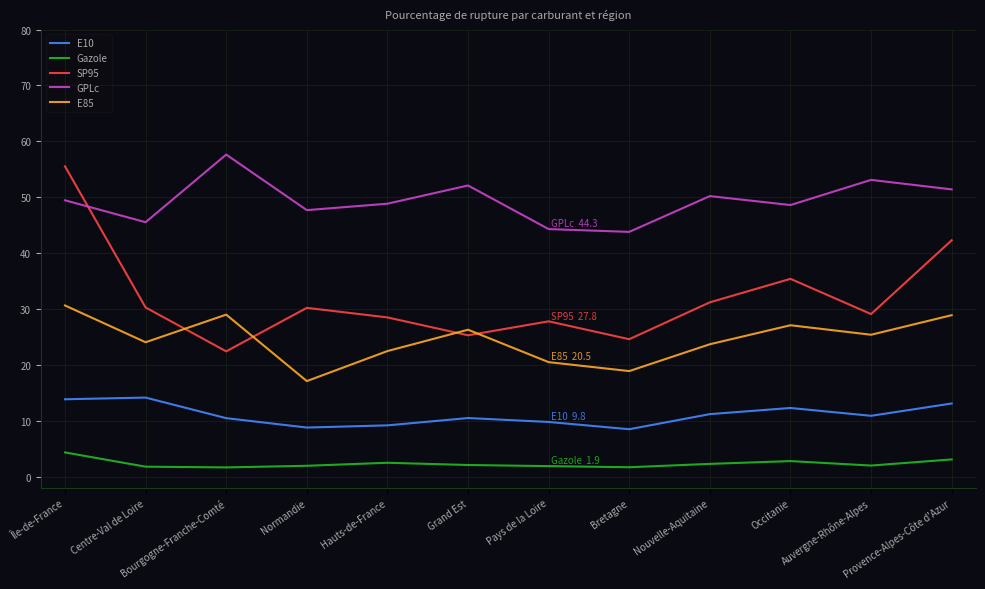

List the series in order of their overall mean, lowest first.

Gazole, E10, E85, SP95, GPLc